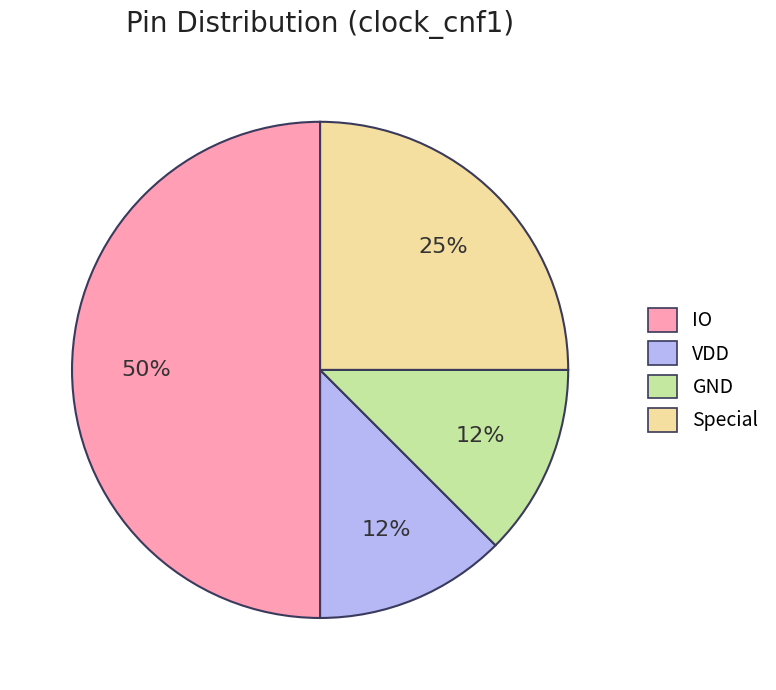

What is the largest slice in the pie chart?

IO